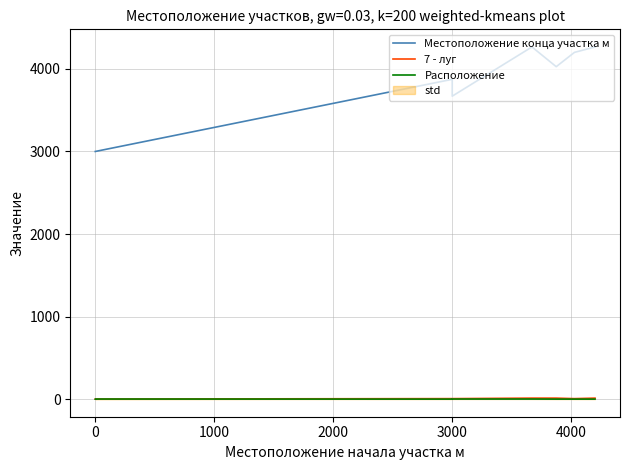

How many lines are shown in the chart?

3